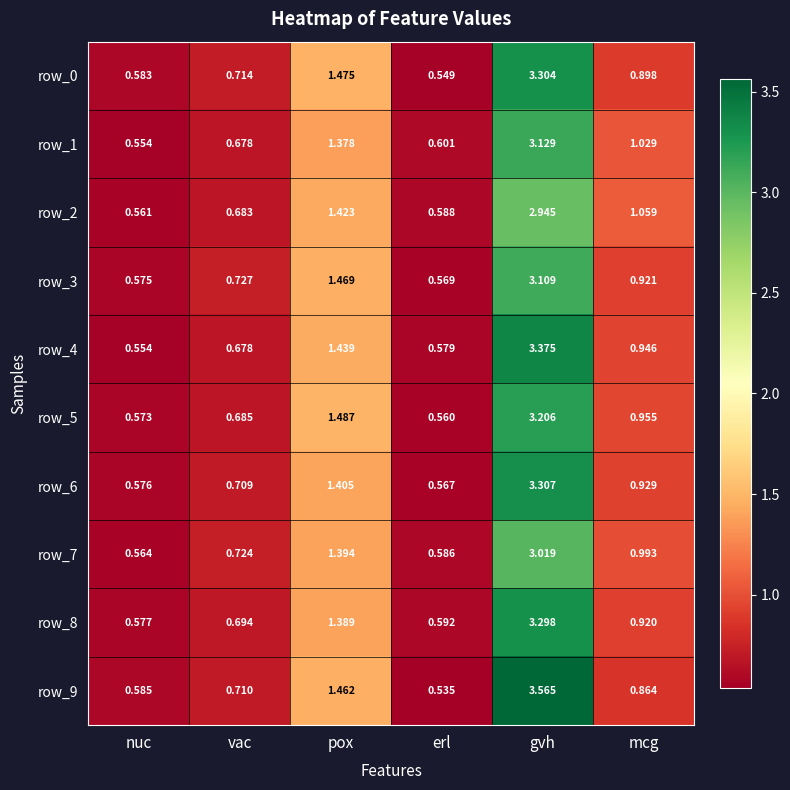

Is the value of row_9 at vac greater than the value of row_1 at mcg?

No